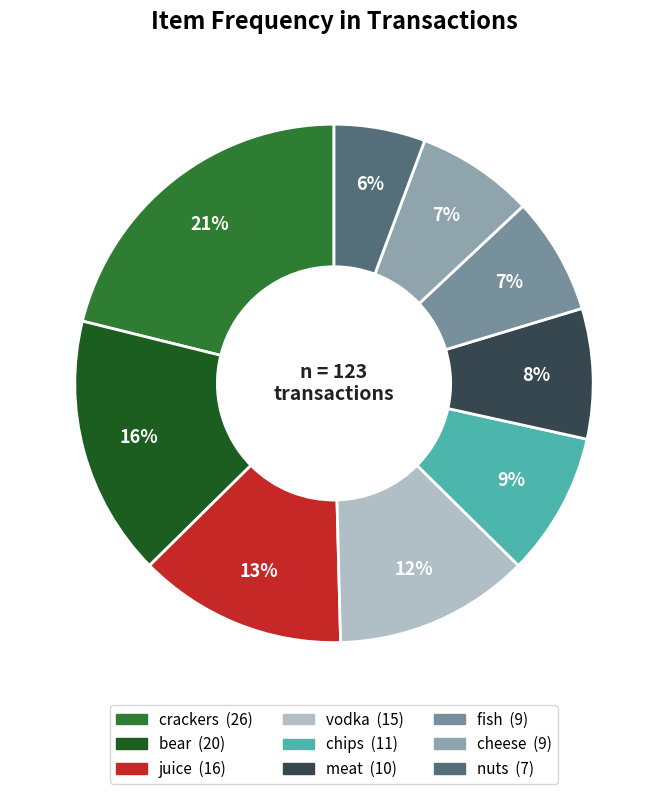

What is the total percentage of juice and fish?

20.3%